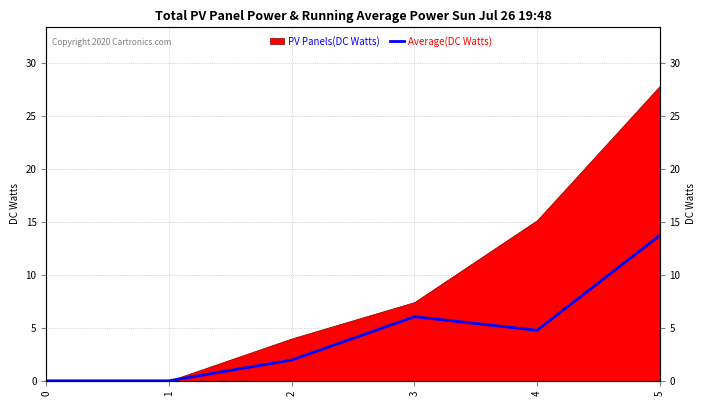

Reading left to right, what are all the values shown in this chart?

0=0.0	1=0.0	2=2.0	3=6.1	4=4.8	5=13.7